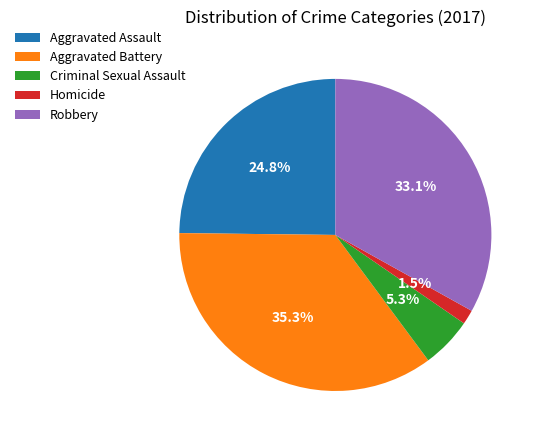

What is the ratio of the value at Aggravated Assault to the value at Aggravated Battery?

0.7